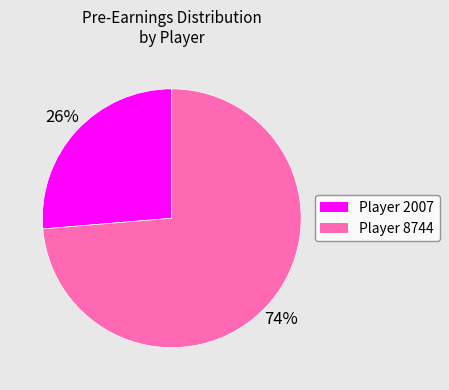

How many segments does this pie chart have?

2